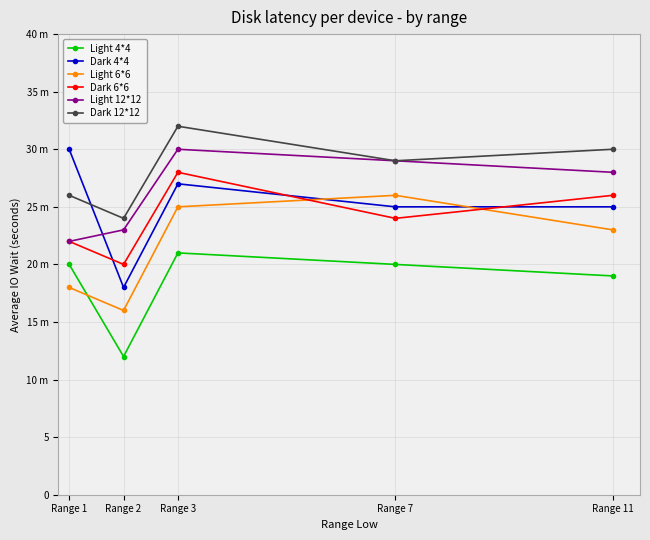

Is this an area chart (filled region under the line)?

No